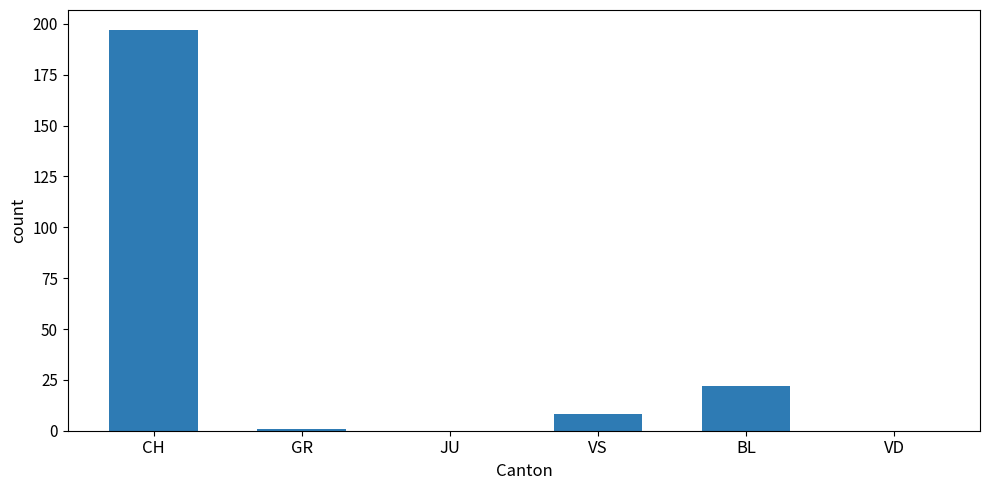

Which has a higher value, VS or BL?

BL